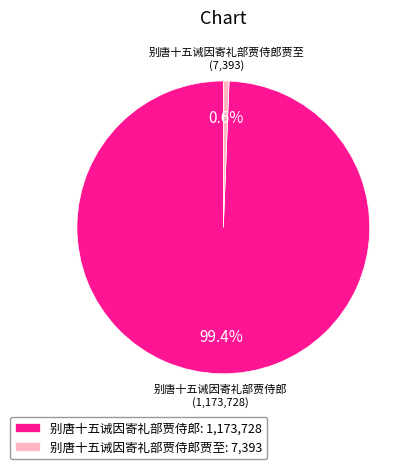

Does any single category account for the majority?

Yes